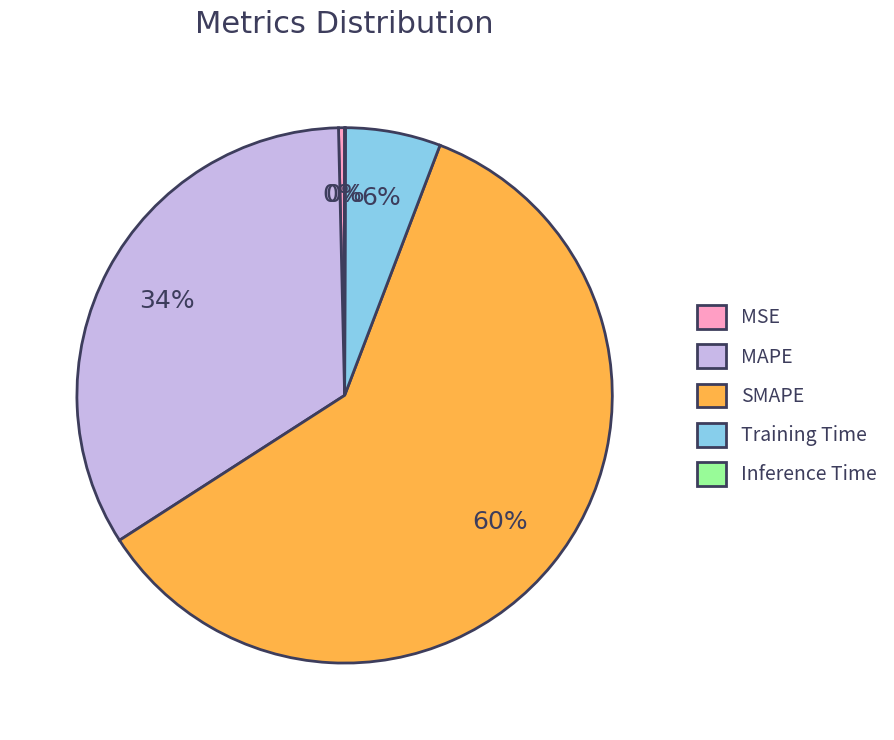

To the nearest percent, what is the average slice percentage?

20%